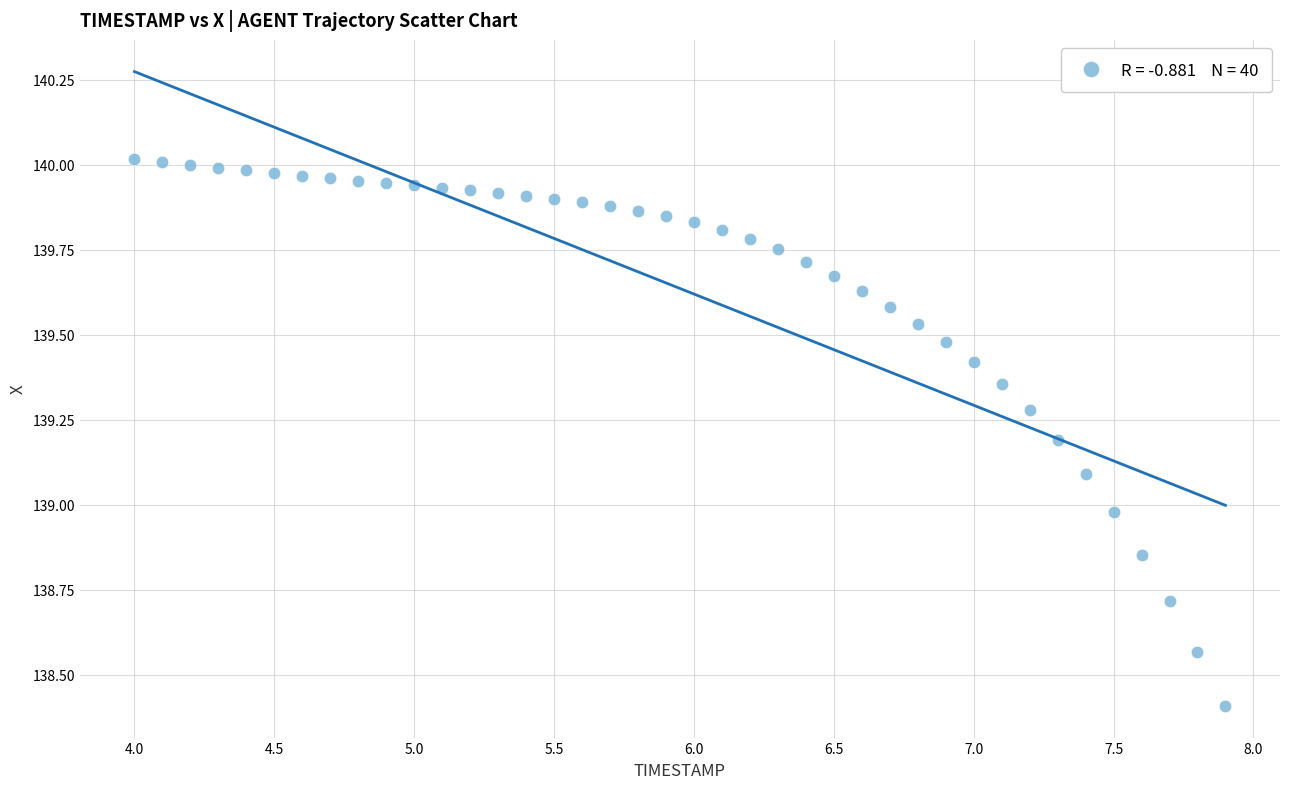

What is the range of X values (max minus min)?

3.9